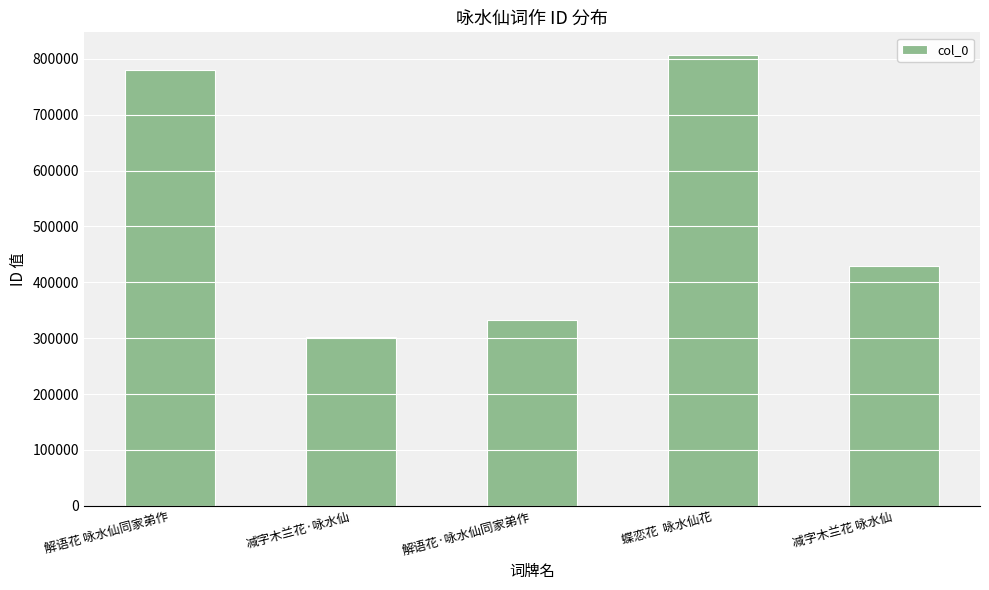

Rank the categories by value from highest to lowest.

蝶恋花  咏水仙花, 解语花 咏水仙同家弟作, 减字木兰花 咏水仙, 解语花·咏水仙同家弟作, 减字木兰花·咏水仙